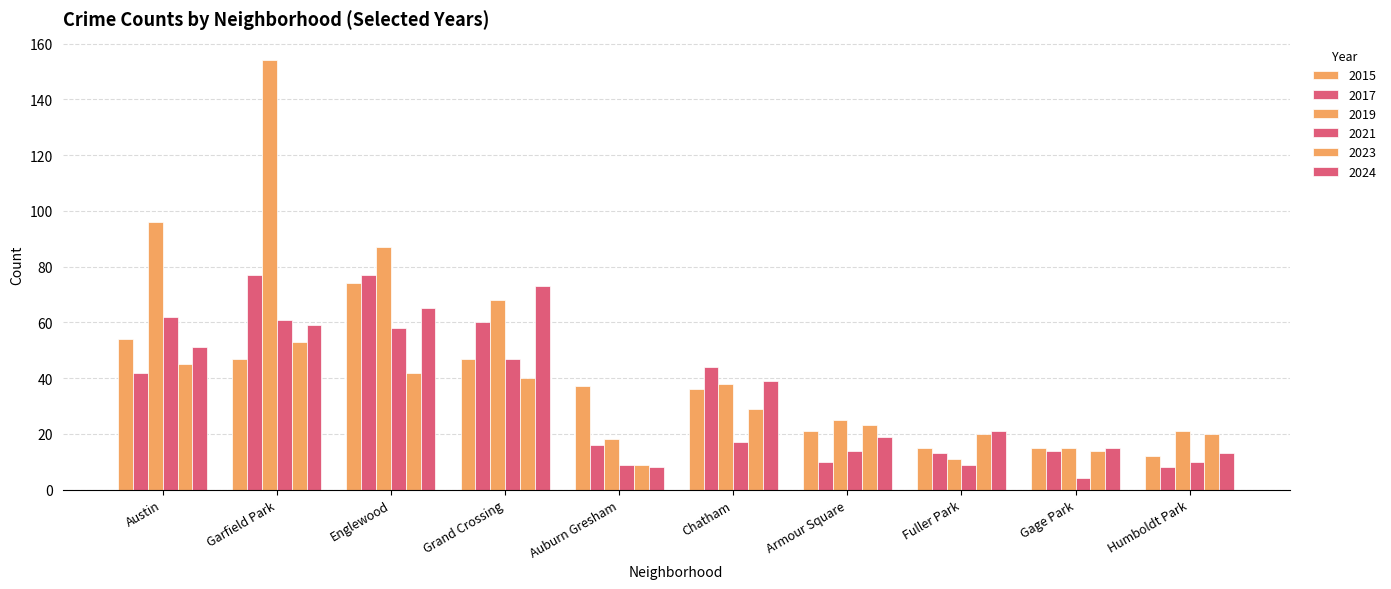

Are the bars grouped side by side (vs. stacked)?

Yes